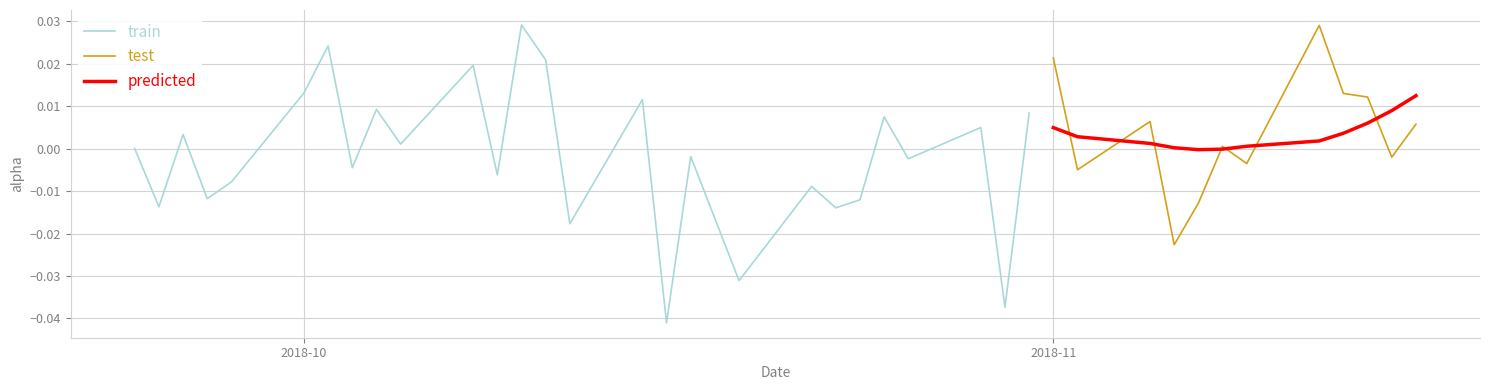

Does the chart display data point markers on the line(s)?

No